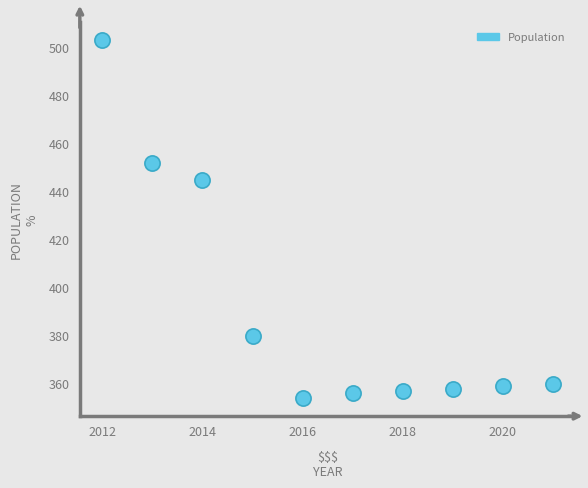

What Y value in the scatter plot is closest to 428?

445